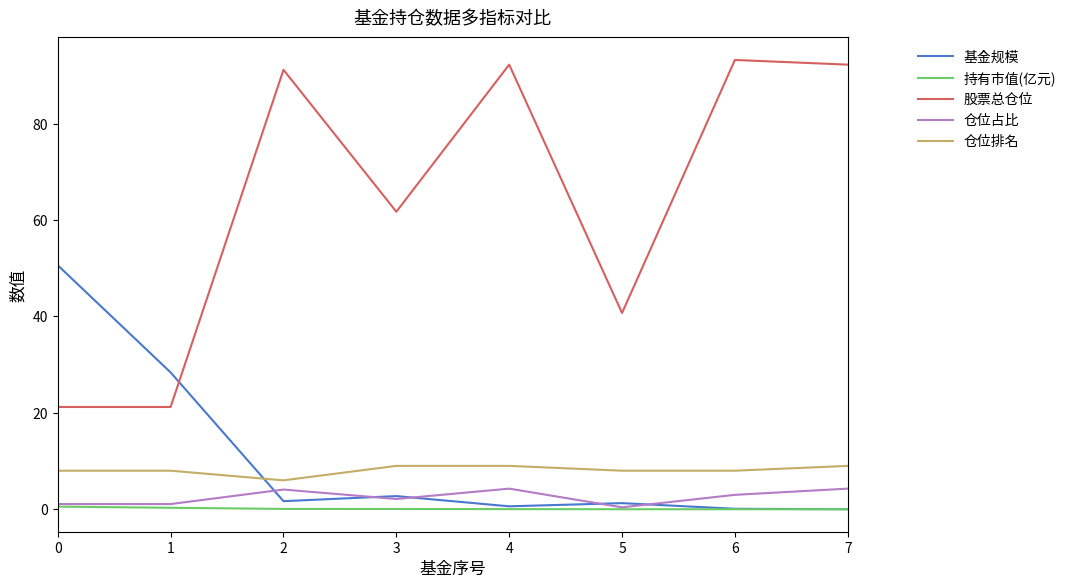

True or false: 股票总仓位 has a value of 21.2 at 1.

True